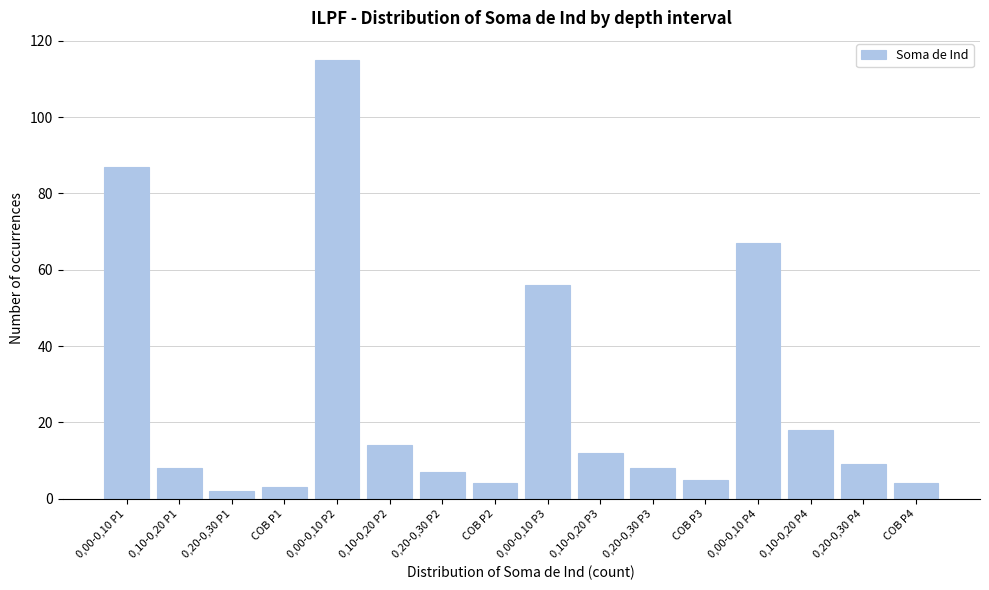

Reading left to right, what are all the values shown in this chart?

0,00-0,10 P1=87	0,10-0,20 P1=8	0,20-0,30 P1=2	COB P1=3	0,00-0,10 P2=115	0,10-0,20 P2=14	0,20-0,30 P2=7	COB P2=4	0,00-0,10 P3=56	0,10-0,20 P3=12	0,20-0,30 P3=8	COB P3=5	0,00-0,10 P4=67	0,10-0,20 P4=18	0,20-0,30 P4=9	COB P4=4